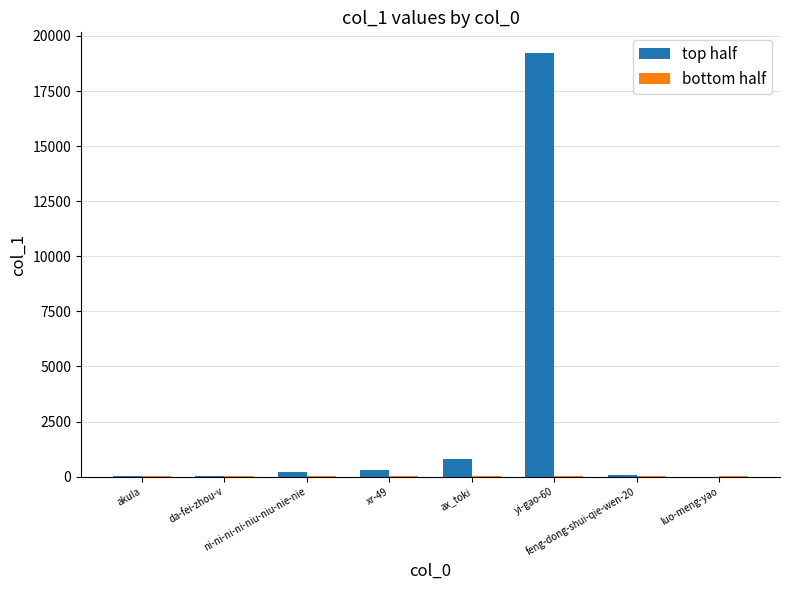

Which series has the largest range (max minus min)?

top half